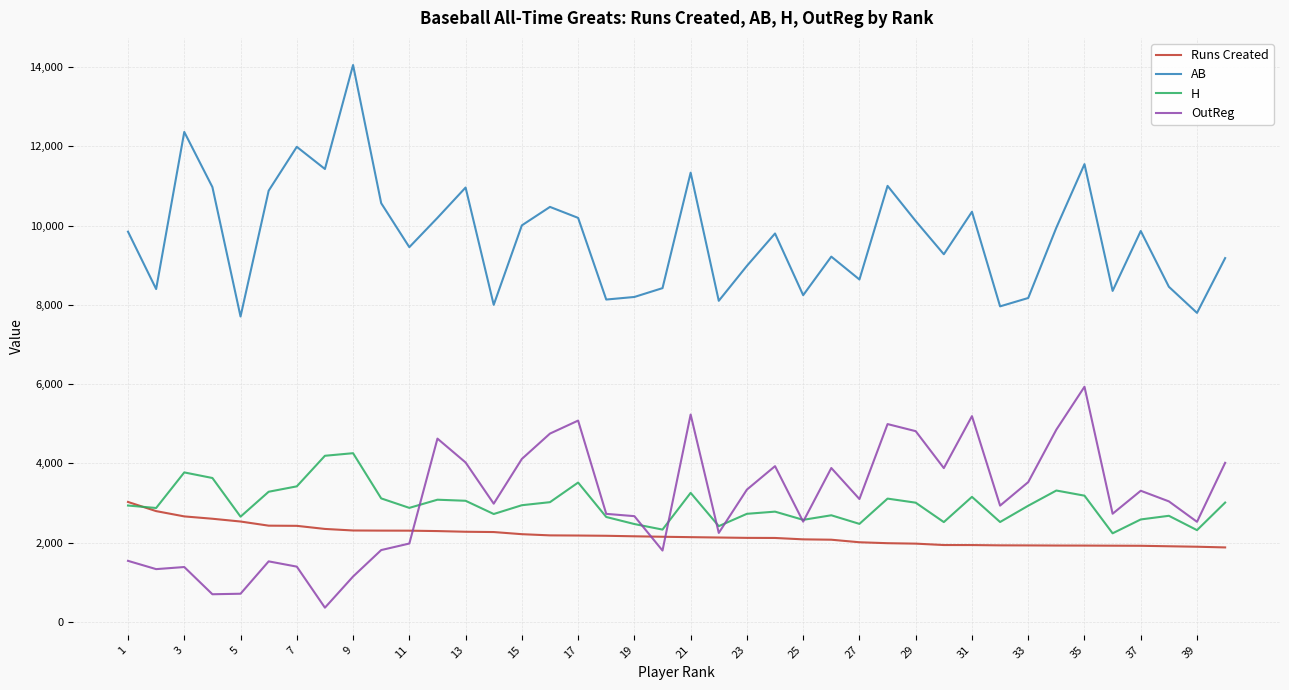

What are all the series names shown in the legend?

Runs Created, AB, H, OutReg